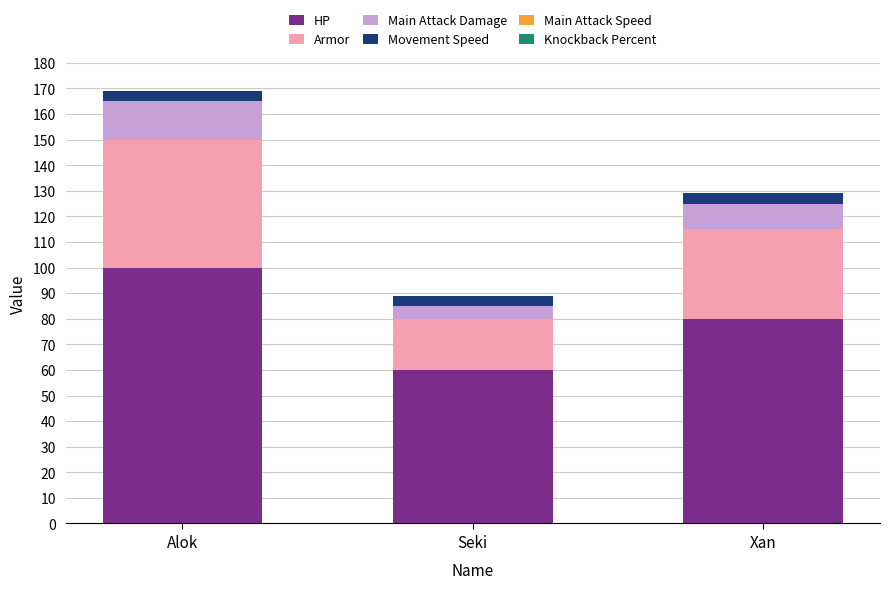

List the labels in order of HP value, smallest first.

Seki, Xan, Alok